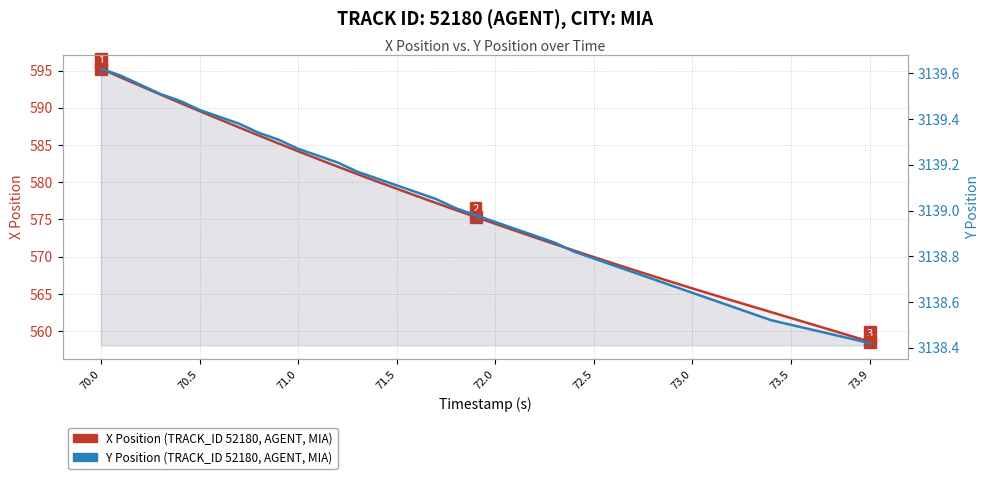

Which series has the largest range (max minus min)?

X Position (TRACK_ID 52180, MIA)